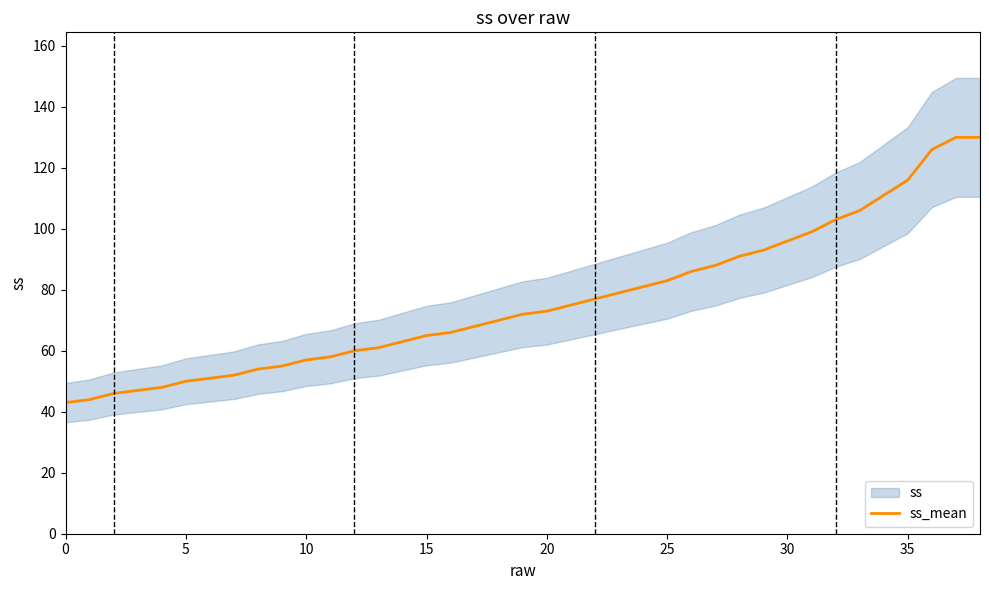

What is the sum of all values?

2973